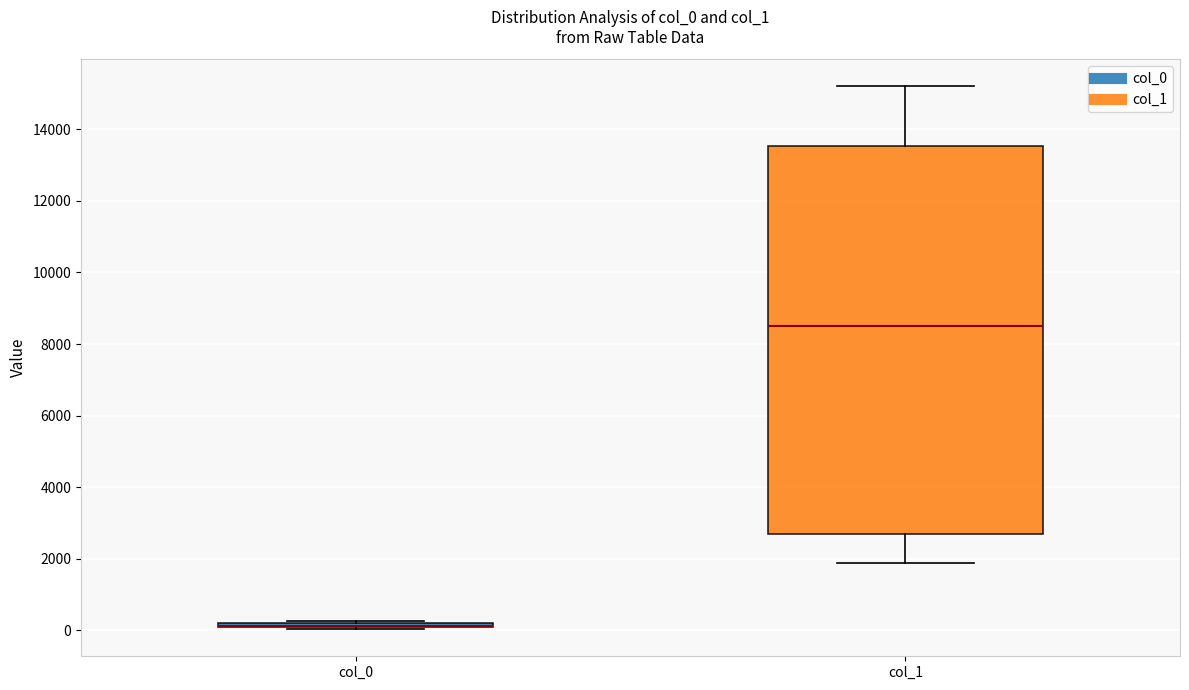

Where does the median line of the box for col_1 sit on the y-axis? The values are not printed on the chart, so give them approximately, as read against the axis.

8600